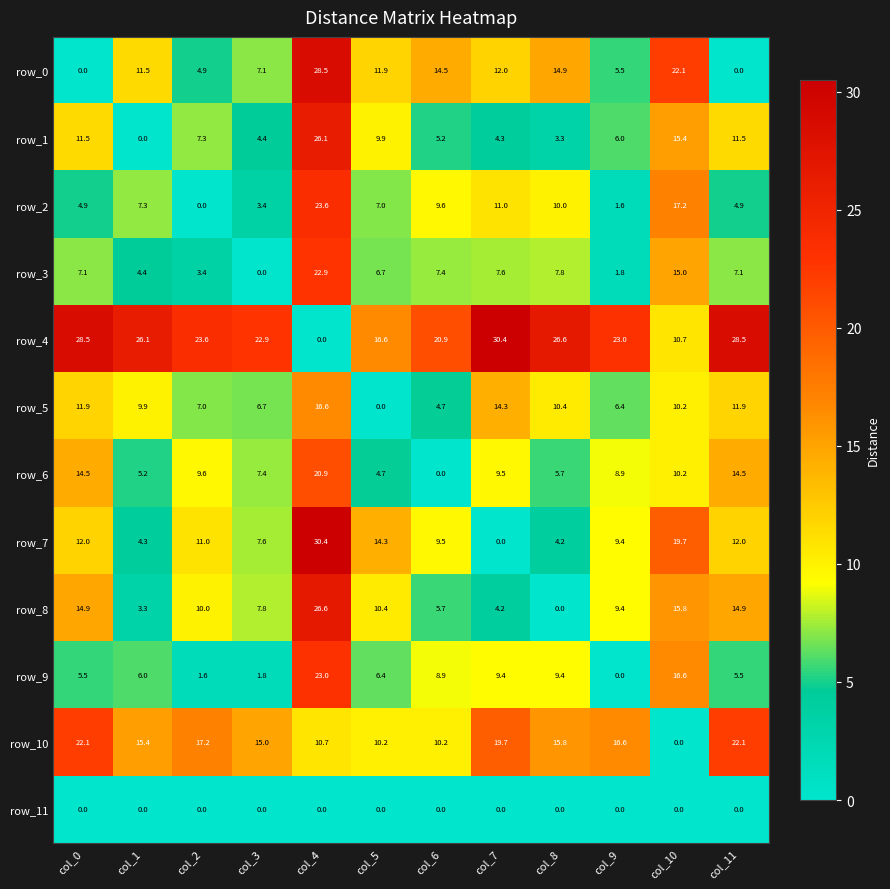

What is the sum of all row_9 values?

94.1